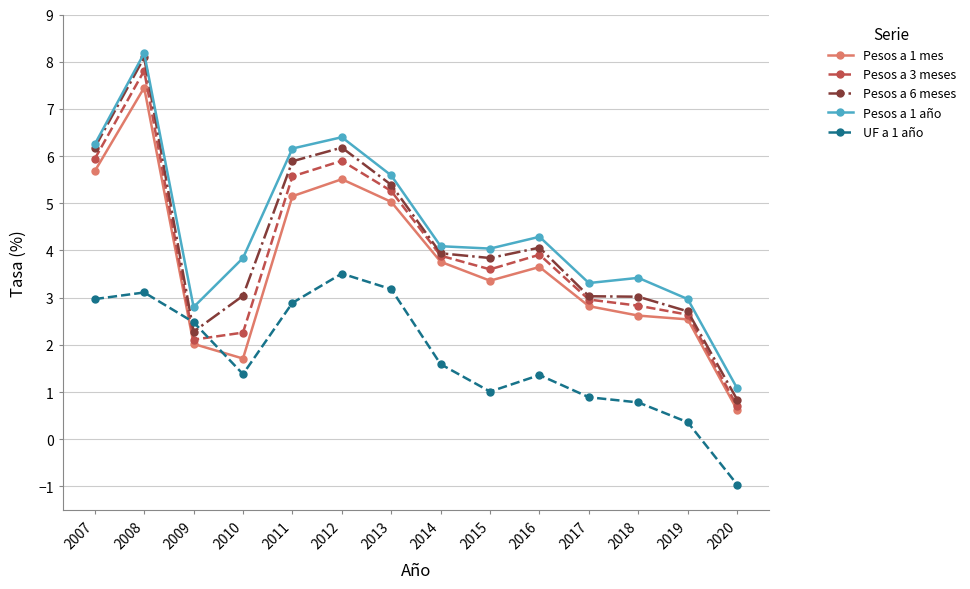

At which category is the sum across all series the highest?

2008